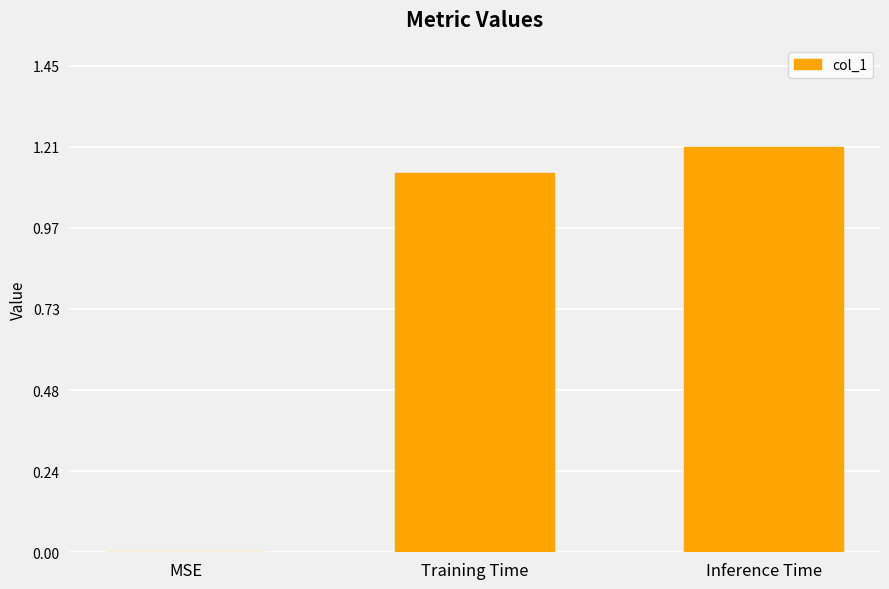

Which has a higher value, Inference Time or MSE?

Inference Time